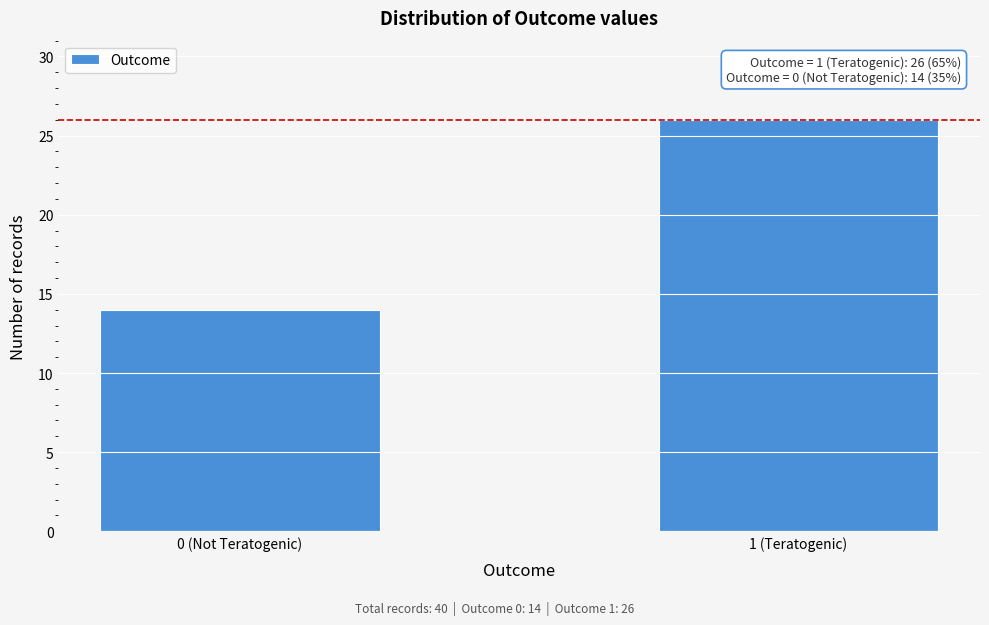

Reading left to right, extract all data points from this chart.

0 (Not Teratogenic)=14	1 (Teratogenic)=26